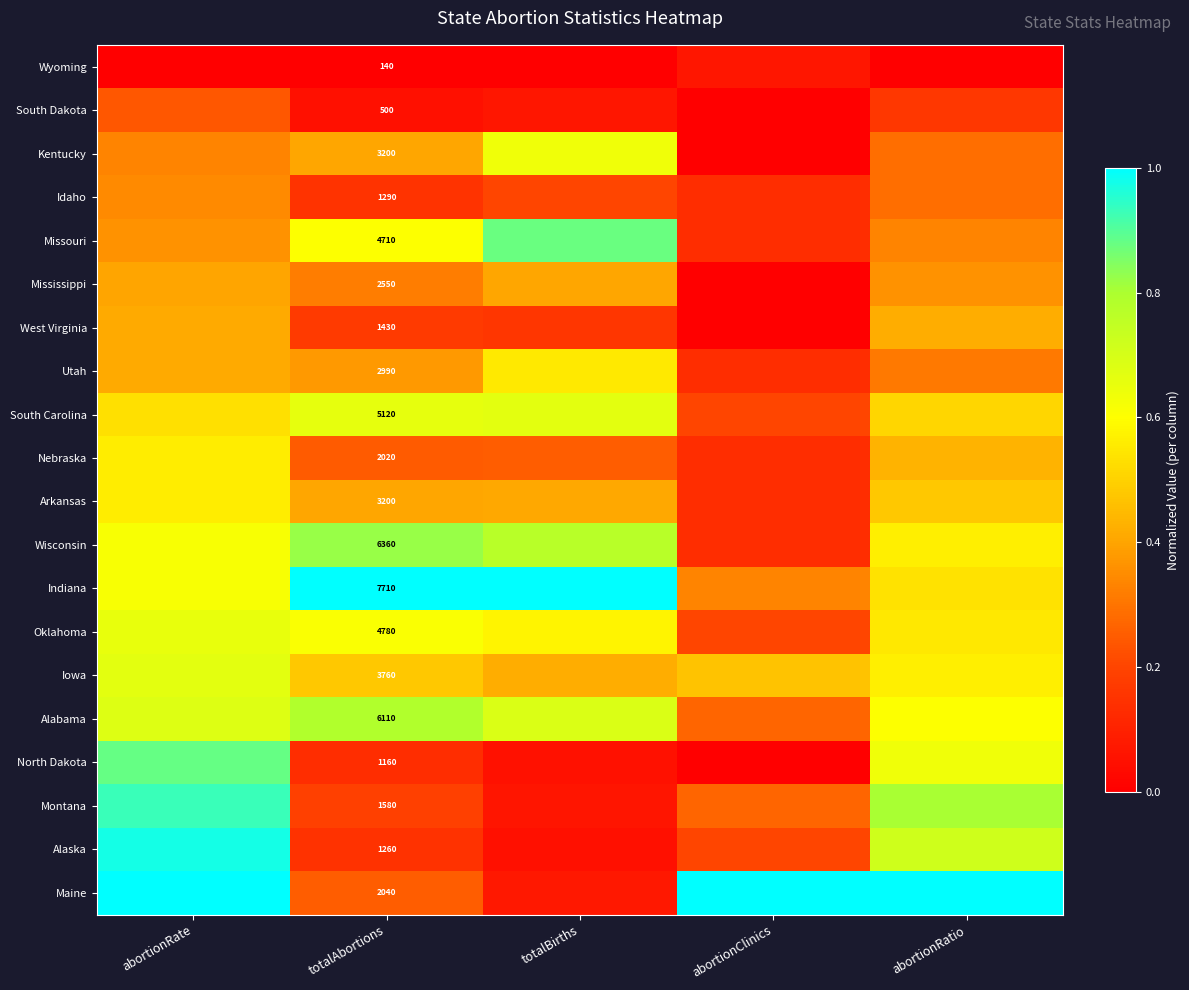

What is the spread (max minus min) of values at totalAbortions?

7570.0